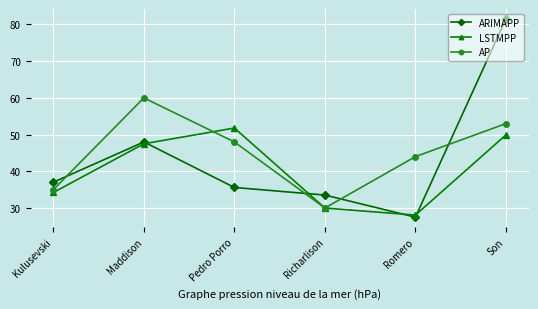

How many intersections are there between LSTMPP and AP?

2